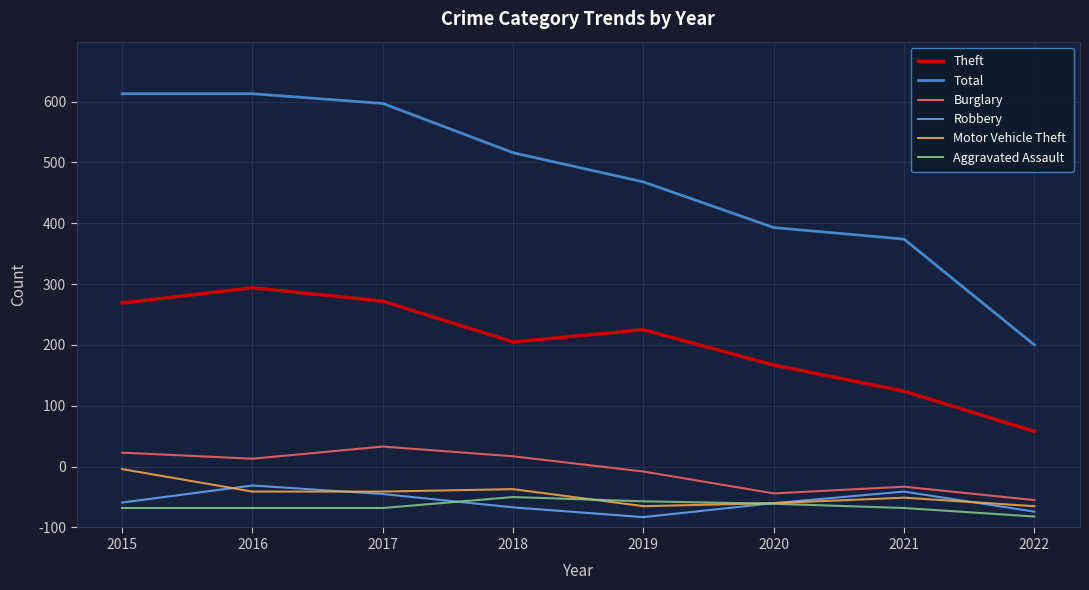

Does the chart have visible grid lines?

Yes